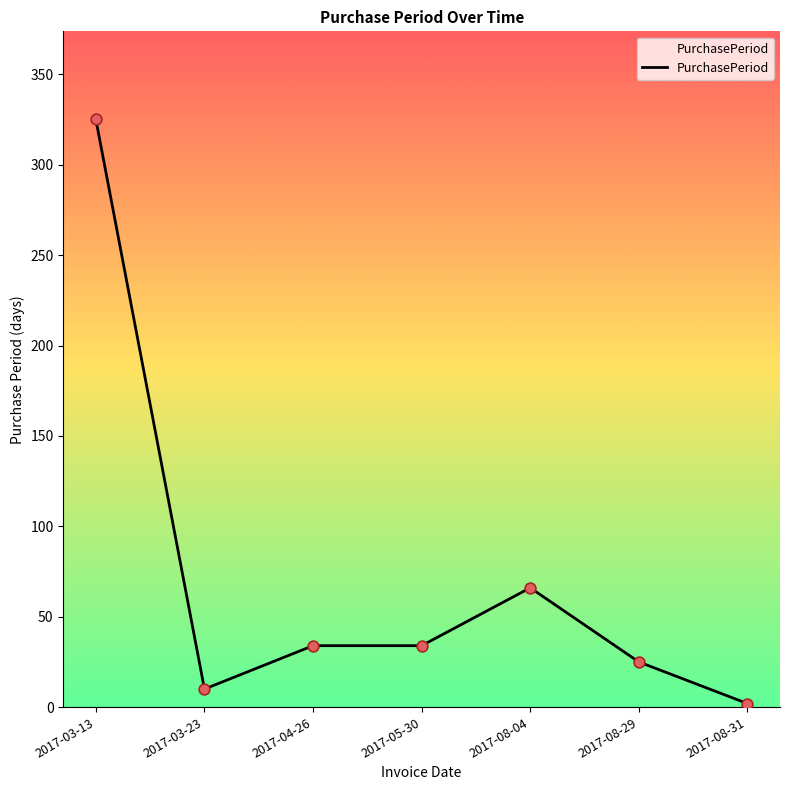

What is the ratio of the value at 2017-08-31 to the value at 2017-03-23?

0.2